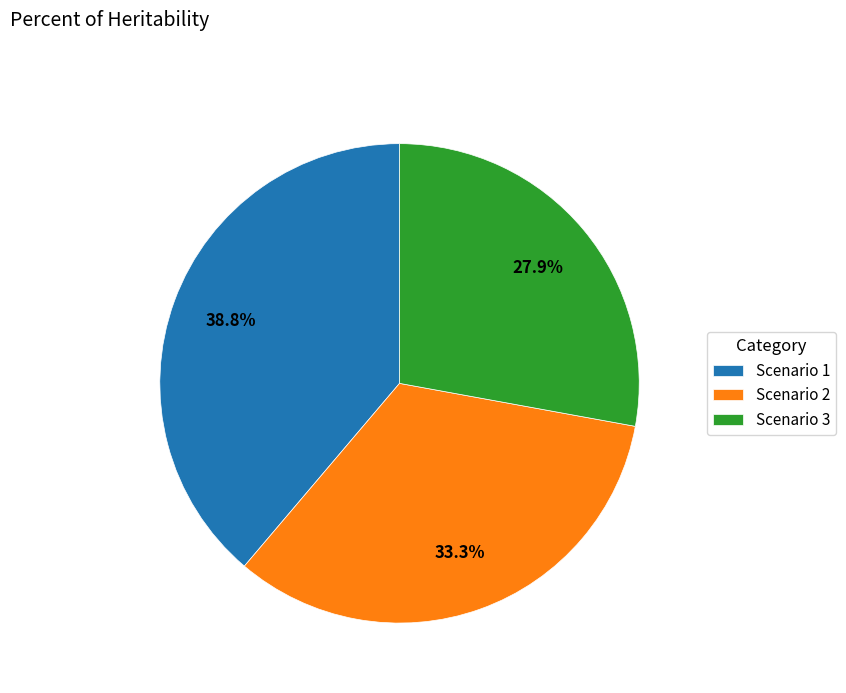

Rank the categories by value from highest to lowest.

Scenario 1, Scenario 2, Scenario 3